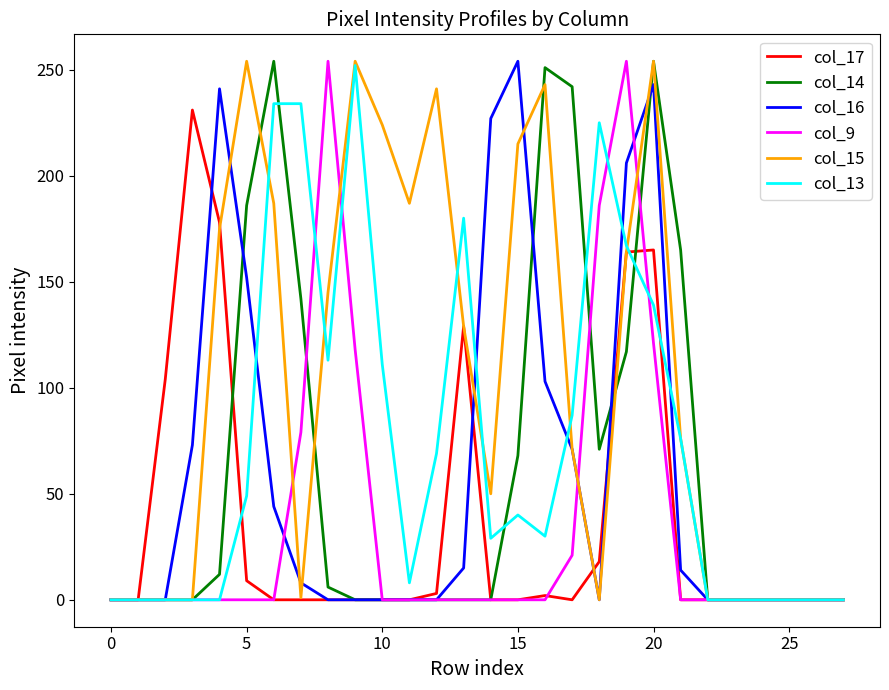

Which series has the largest total across all categories?

col_15